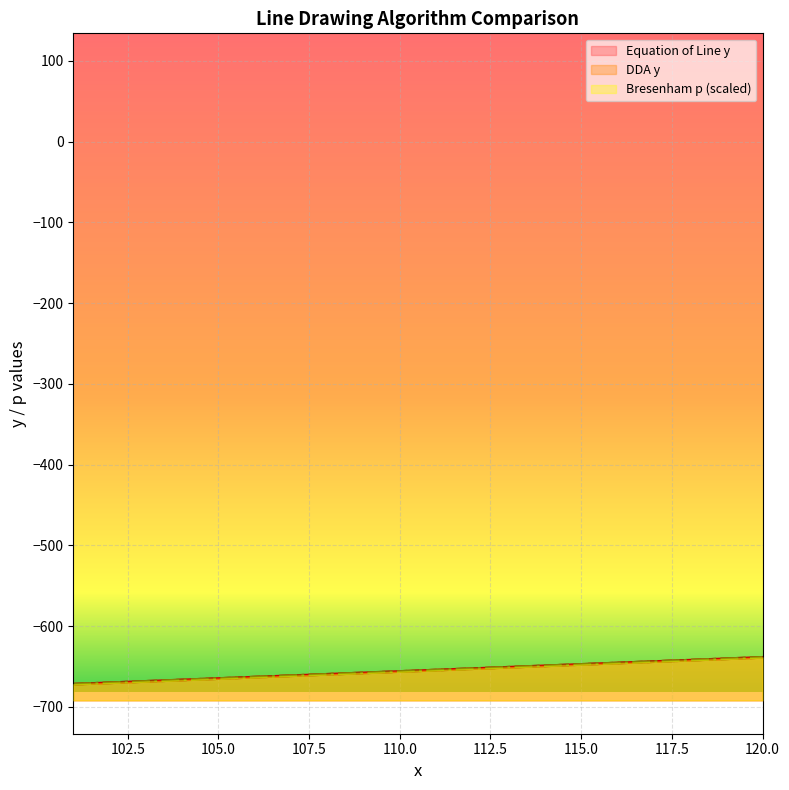

What are all the series names shown in the legend?

Equation of Line y, DDA y, Bresenham p